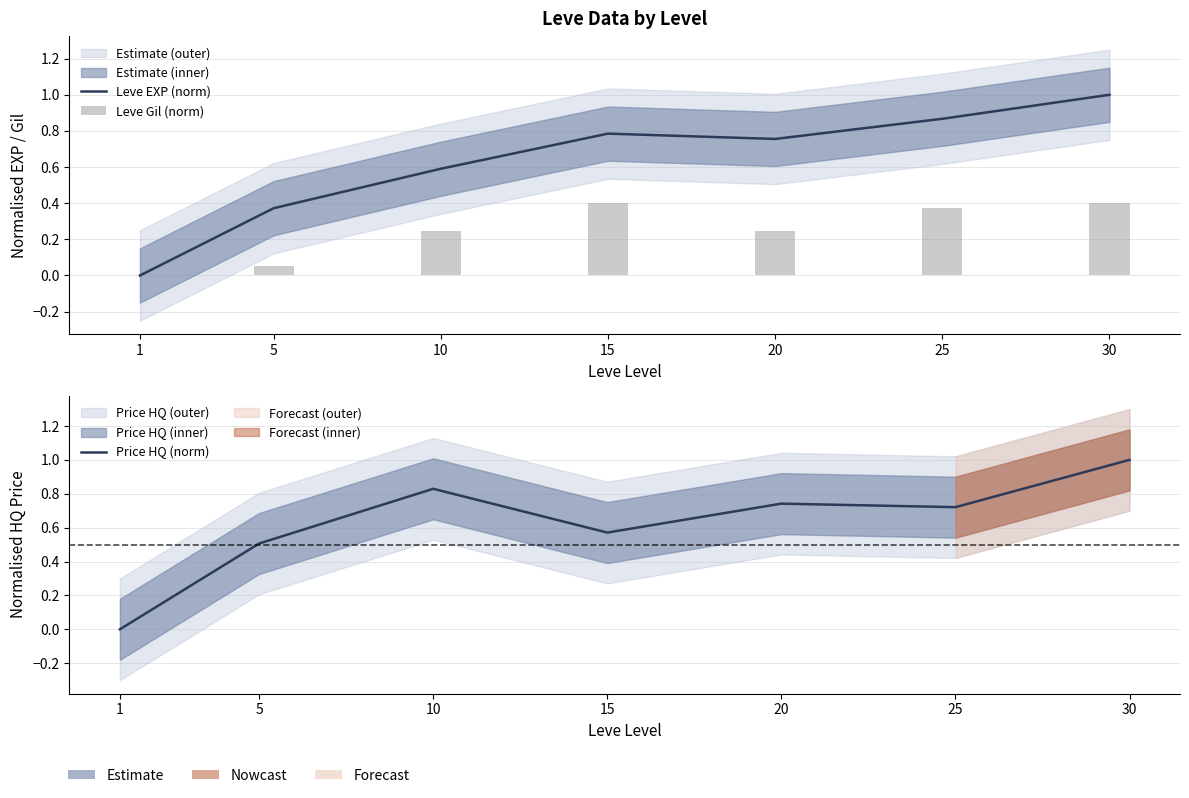

Reading left to right, transcribe all the data shown in this chart.

Leve EXP (norm): 1=0.0	5=0.4	10=0.6	15=0.8	20=0.8	25=0.9	30=1.0
Leve Gil (norm): 1=0.0	5=0.1	10=0.2	15=0.4	20=0.2	25=0.4	30=0.4
Price HQ (norm): 1=0.0	5=0.5	10=0.8	15=0.6	20=0.7	25=0.7	30=1.0